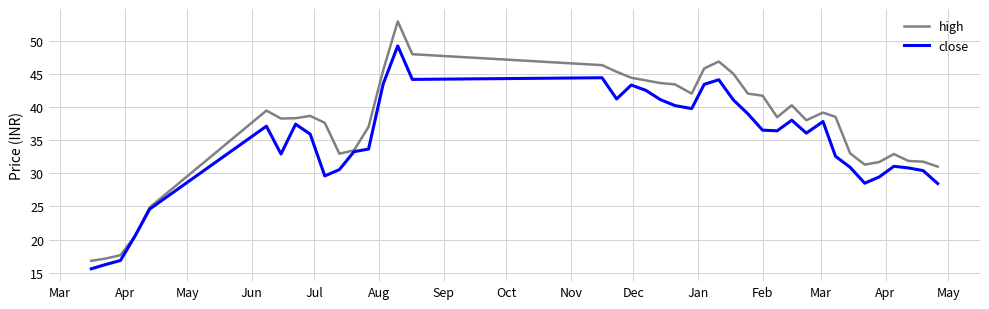

Which series has the largest total across all categories?

high